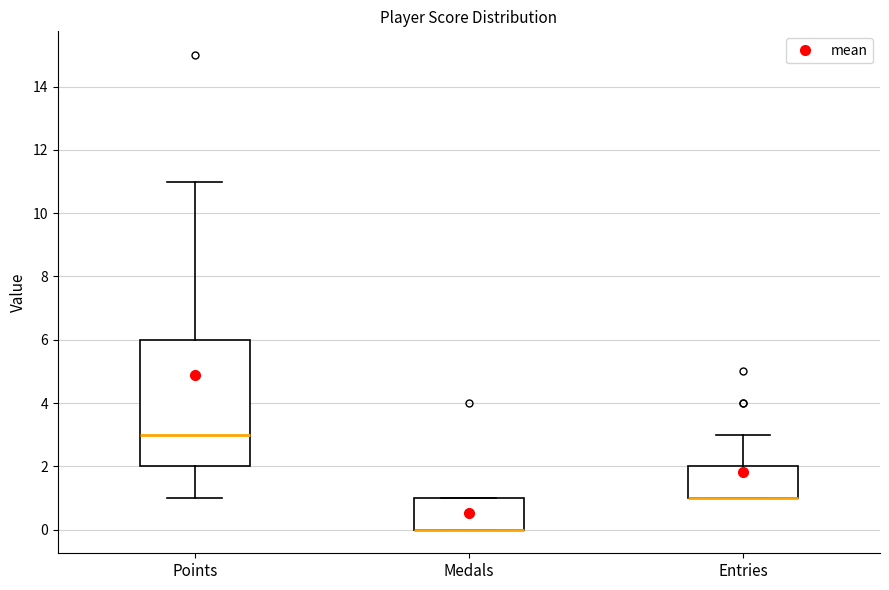

Comparing the boxes themselves (not the whiskers), which one is the tallest?

Points